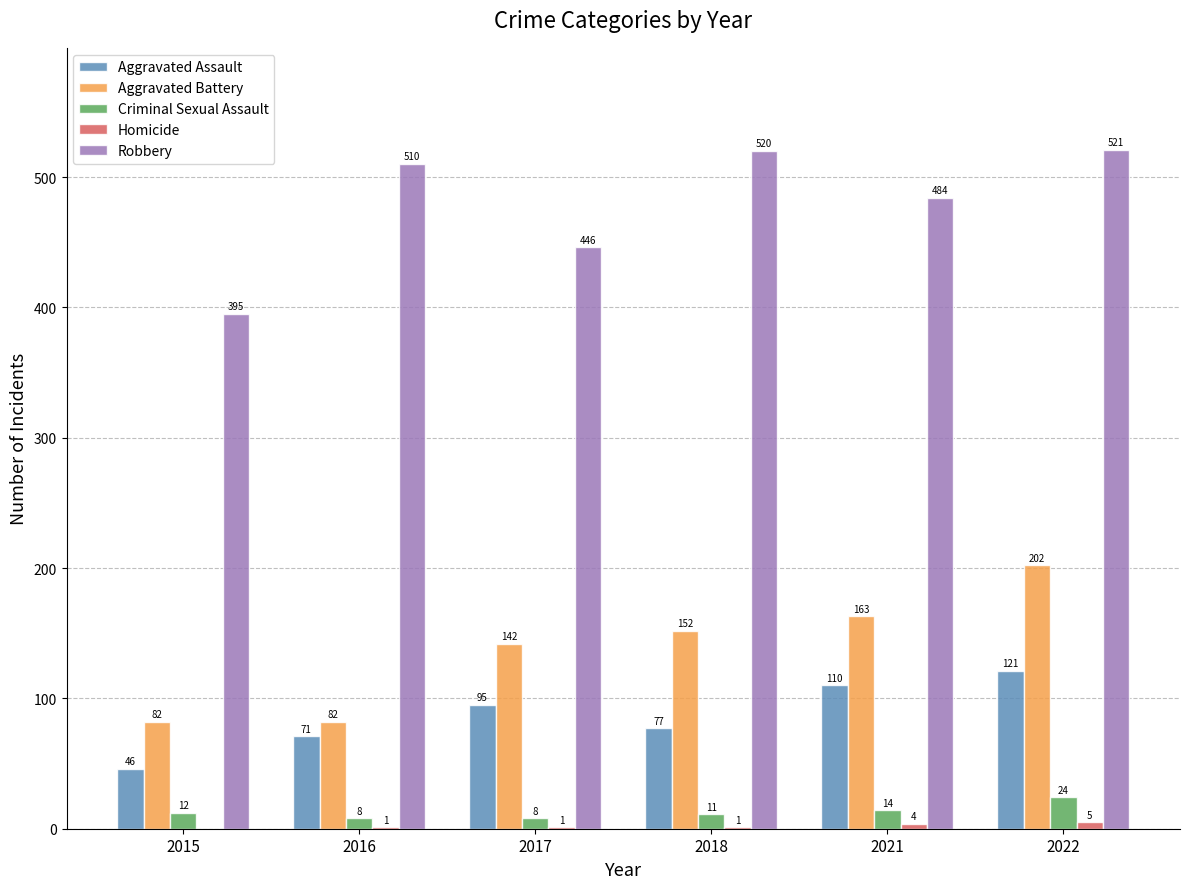

What is the highest value of the Robbery series?

521